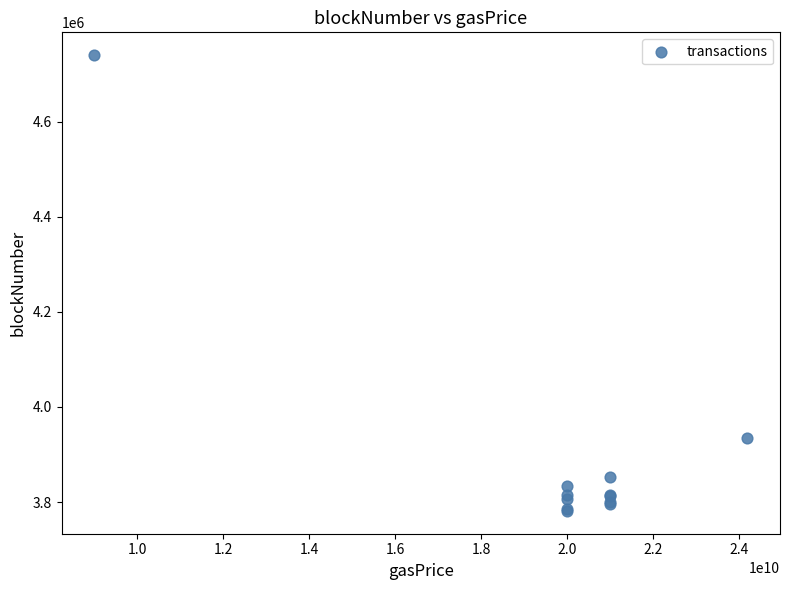

What Y value in the scatter plot is closest to 4260521?

3935382